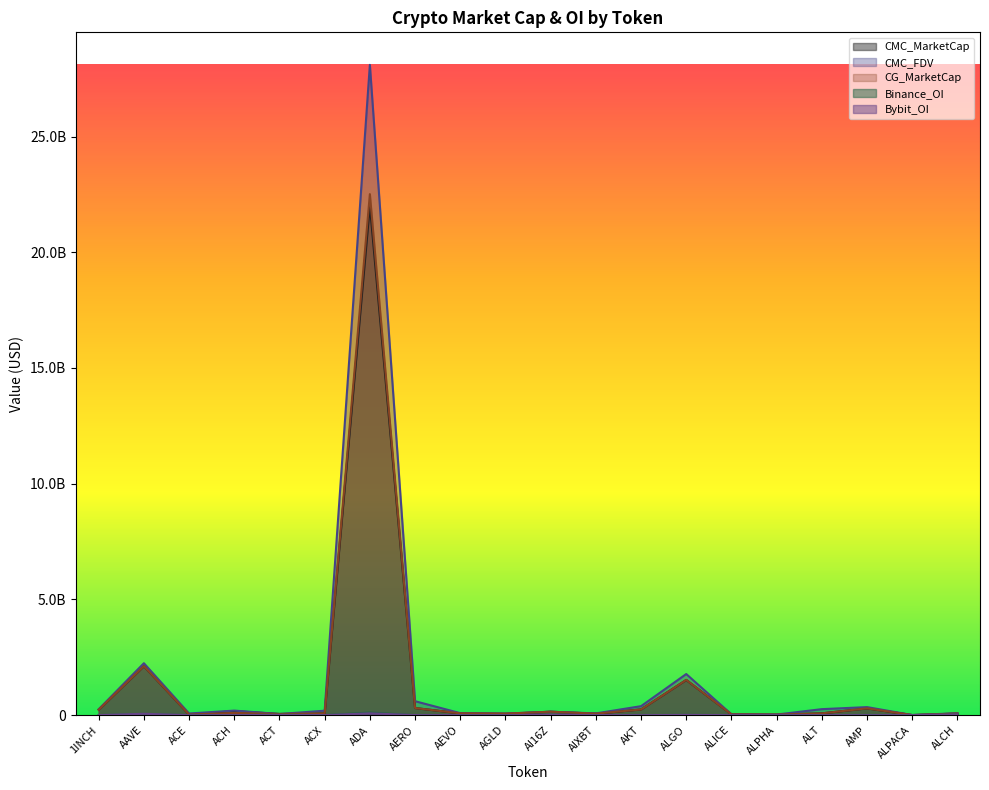

Reading right to left, extract all data points from this chart.

CMC_MarketCap: ALCH=70834780	ALPACA=5814719	AMP=295305775	ALT=79094153	ALPHA=25896391	ALICE=38543360	ALGO=1522134737	AKT=249100364	AIXBT=66279456	AI16Z=149954108	AGLD=56835090	AEVO=79629799	AERO=309435416	ADA=22028074070	ACX=79269603	ACT=52288619	ACH=176535831	ACE=27708285	AAVE=2118670717	1INCH=237866023
CMC_FDV: ALCH=83335036	ALPACA=7254369	AMP=349429053	ALT=260799922	ALPHA=28087192	ALICE=38543361	ALGO=1778240035	AKT=389813717	AIXBT=77562686	AI16Z=149954280	AGLD=70575199	AEVO=88166397	AERO=604865318	ADA=28096219911	ACX=194298834	ACT=52288619	ACH=198286785	ACE=72810384	AAVE=2245196681	1INCH=257542043
CG_MarketCap: ALCH=70733983	ALPACA=5790650	AMP=295645027	ALT=79186095	ALPHA=25838265	ALICE=35492214	ALGO=1524578044	AKT=248082221	AIXBT=66399677	AI16Z=150226022	AGLD=68141870	AEVO=79616725	AERO=309478009	ADA=22511531101	ACX=79325672	ACT=52261187	ACH=98004226	ACE=27717117	AAVE=2119899701	1INCH=237931239
Binance_OI: ALCH=33327295	ALPACA=1520923	AMP=0	ALT=2548603	ALPHA=1676982	ALICE=2730814	ALGO=12001709	AKT=1382030	AIXBT=5317695	AI16Z=10520720	AGLD=3075082	AEVO=2830416	AERO=2795697	ADA=113652877	ACX=2376885	ACT=19088461	ACH=4039112	ACE=1525284	AAVE=52188401	1INCH=3322996
Bybit_OI: ALCH=31518884	ALPACA=900272	AMP=0	ALT=1697936	ALPHA=492799	ALICE=759607	ALGO=12643054	AKT=1413443	AIXBT=4939682	AI16Z=16361876	AGLD=2078262	AEVO=1800597	AERO=3689342	ADA=79088435	ACX=583391	ACT=11748594	ACH=1840861	ACE=516746	AAVE=60869598	1INCH=2688080